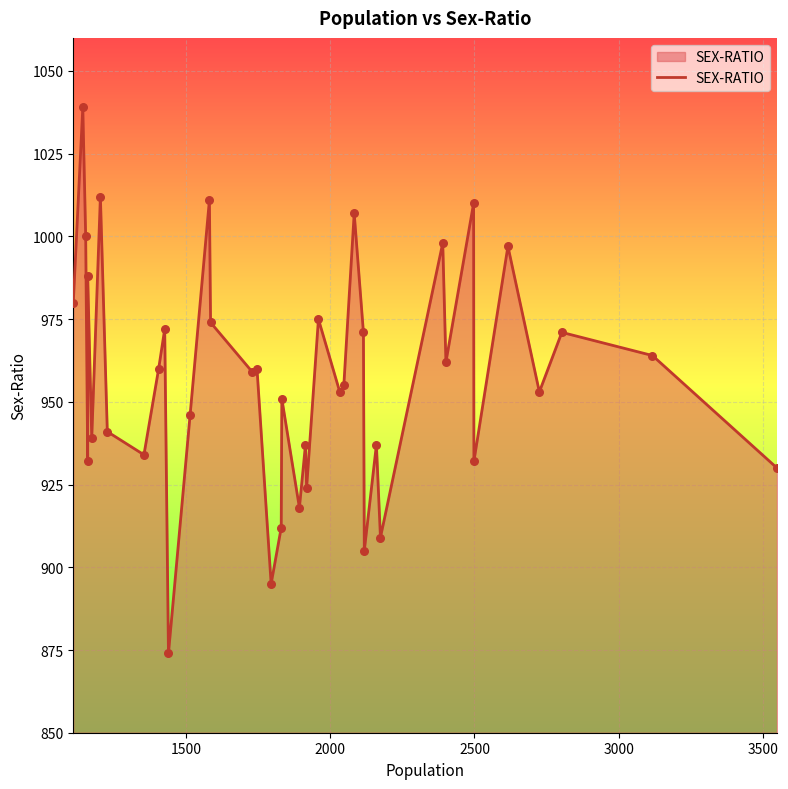

Between 3500 and 1500, which is larger?

1500